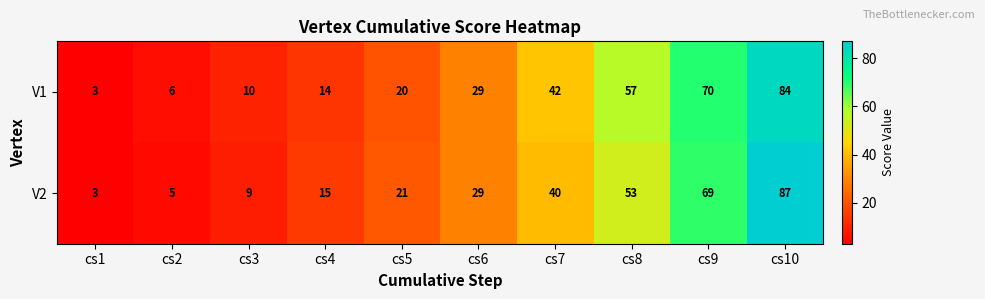

What is the approximate value of V1 at cs8, to the nearest 10?

60